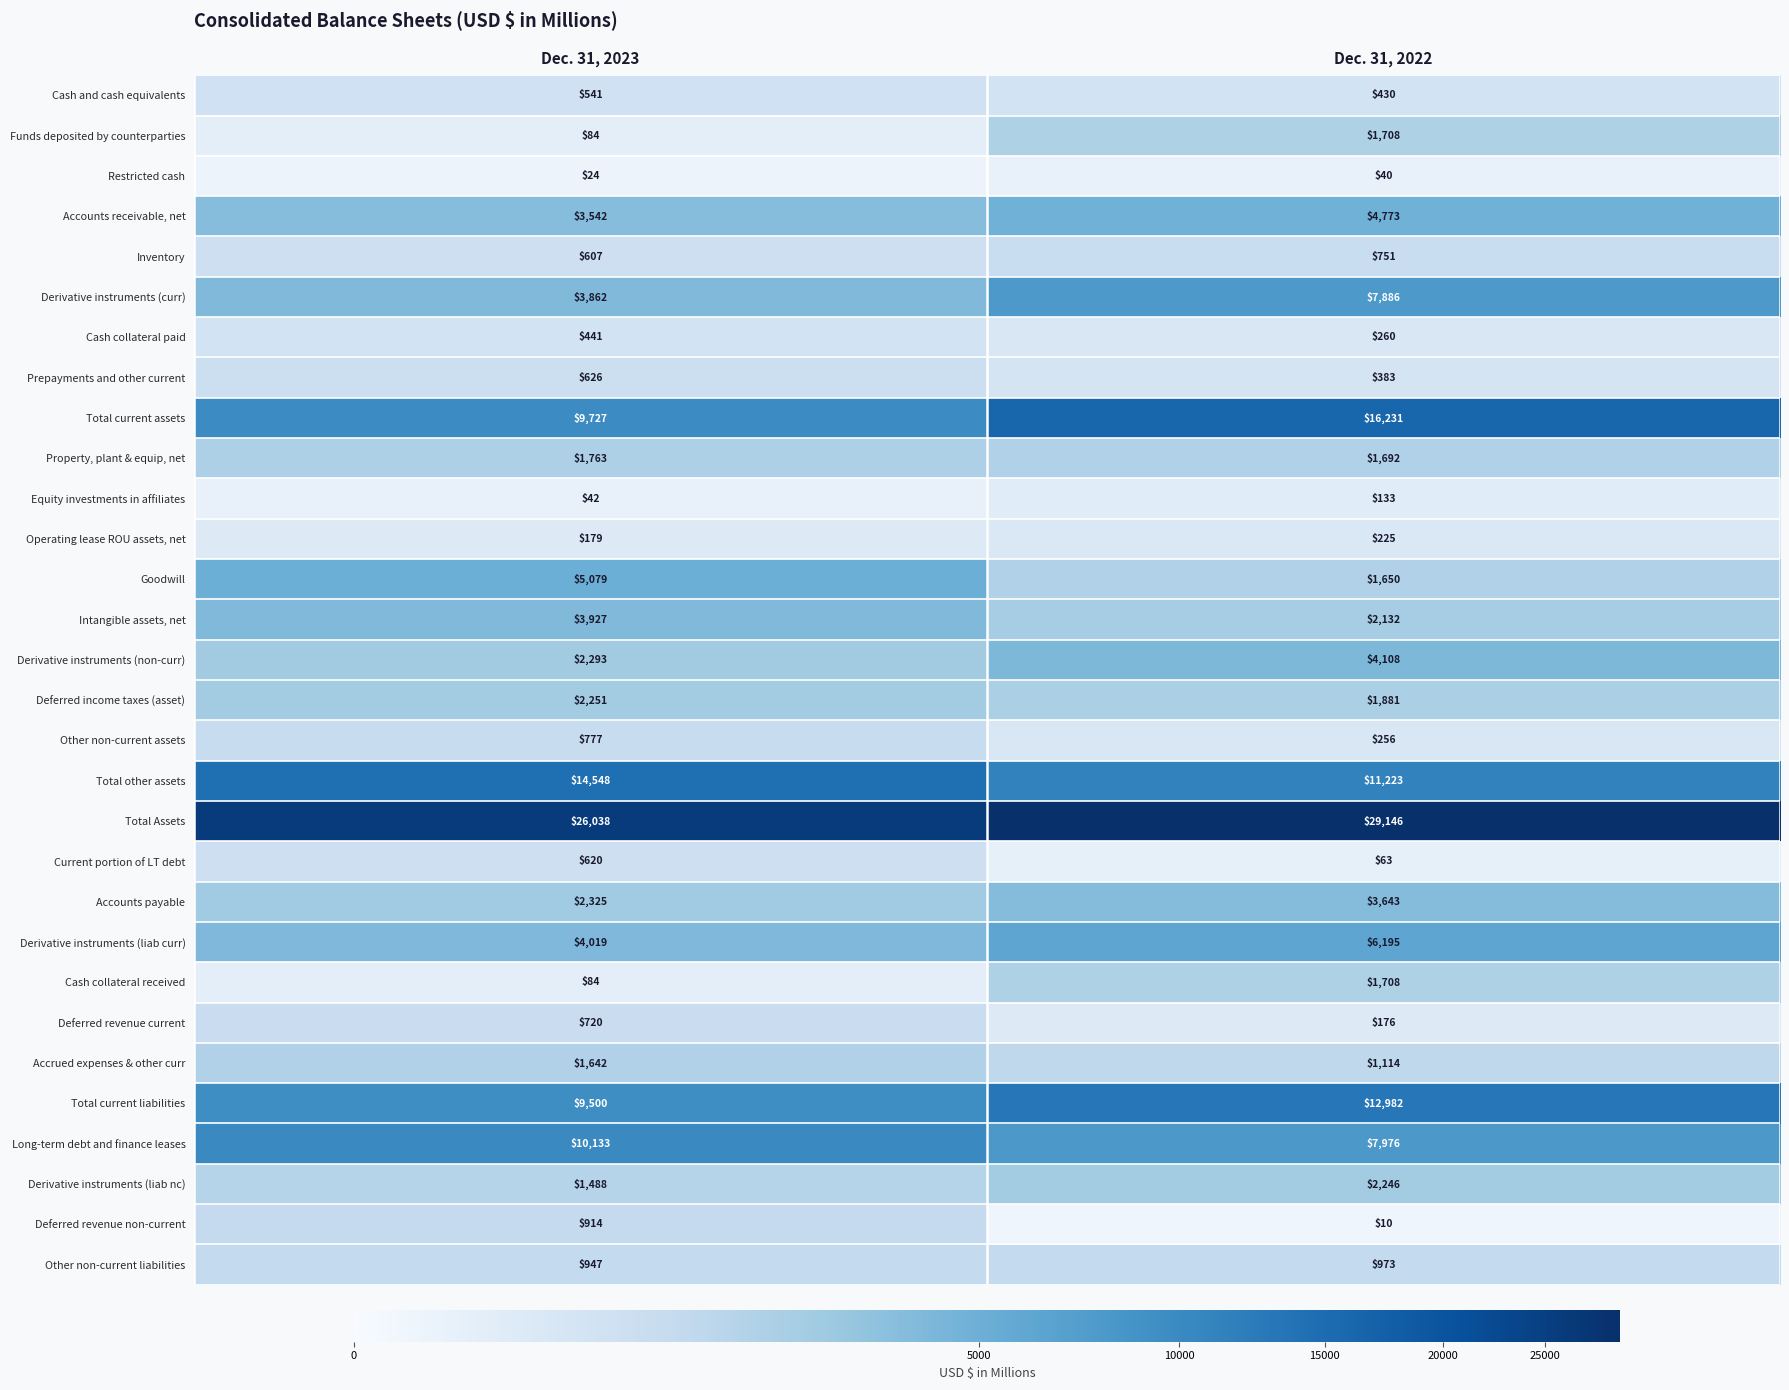

What is the minimum value shown in the chart?

10